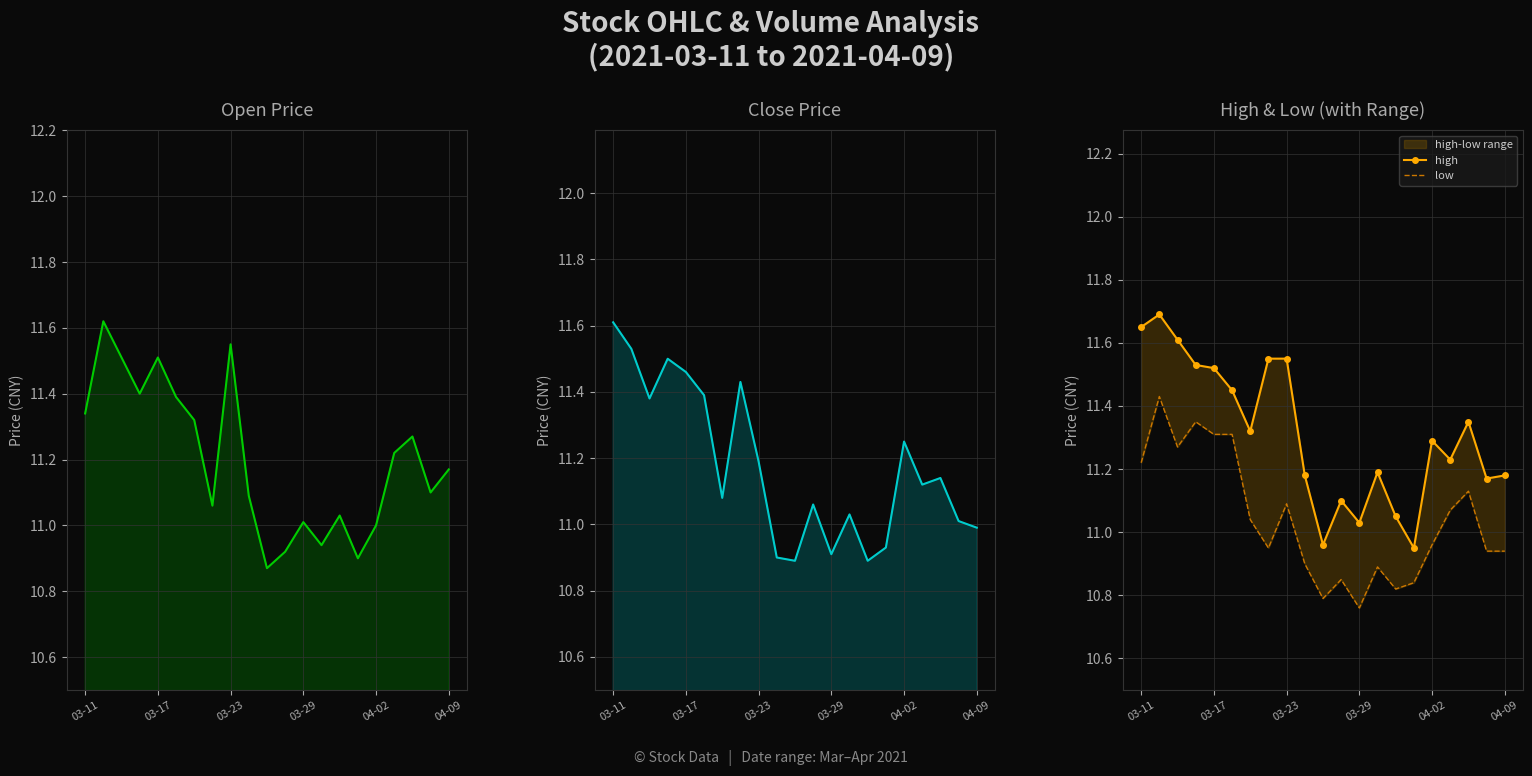

Is it true that low equals 2.9 at 03-29?

False